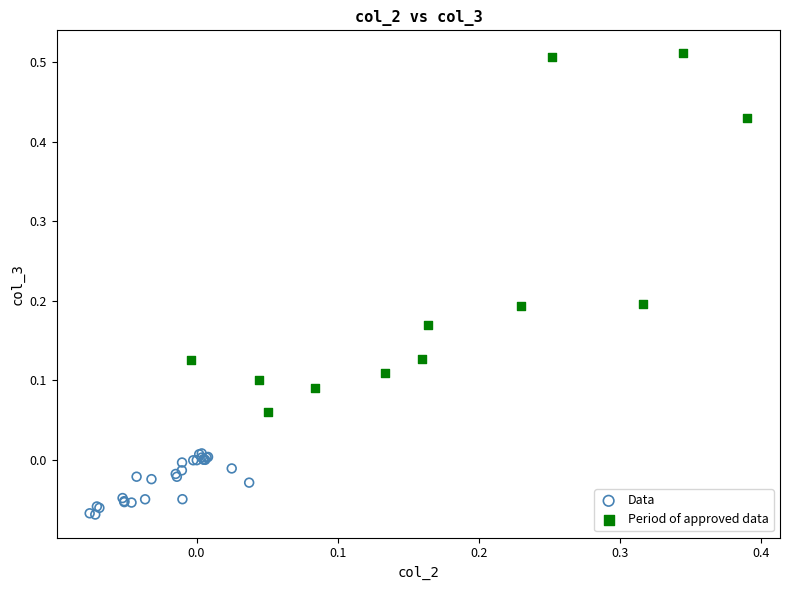

Which series has the widest spread of Y values?

Period of approved data